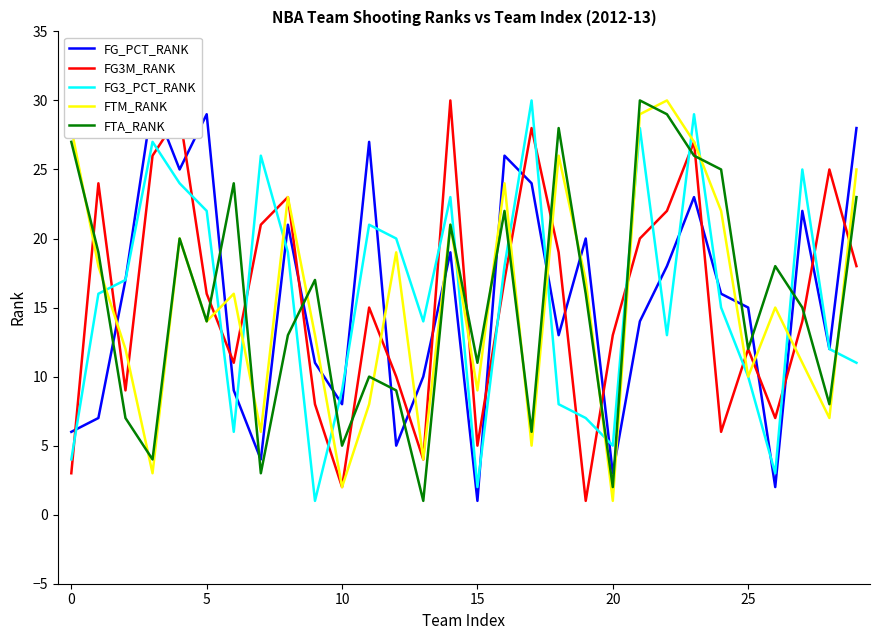

True or false: FTM_RANK has more than 2 points higher than both neighbors.

True